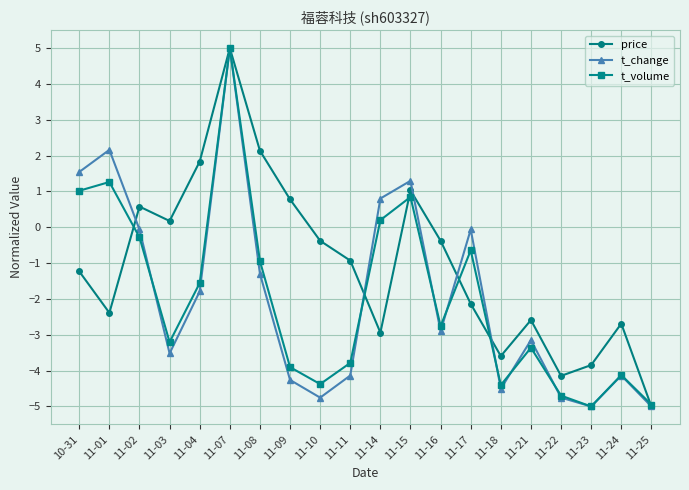

How many data points in price are above 0?

7